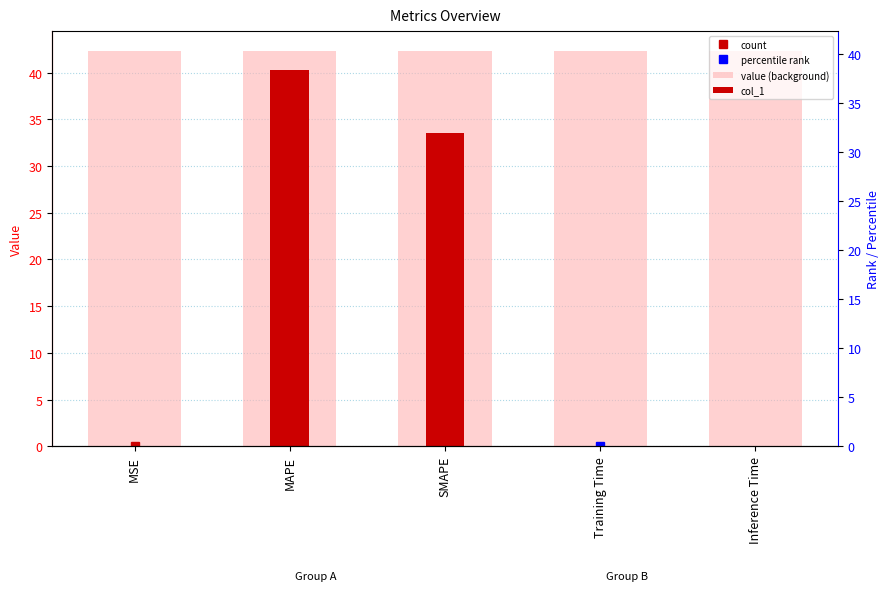

What is the difference between the maximum and minimum values in the col_1 series?

40.3